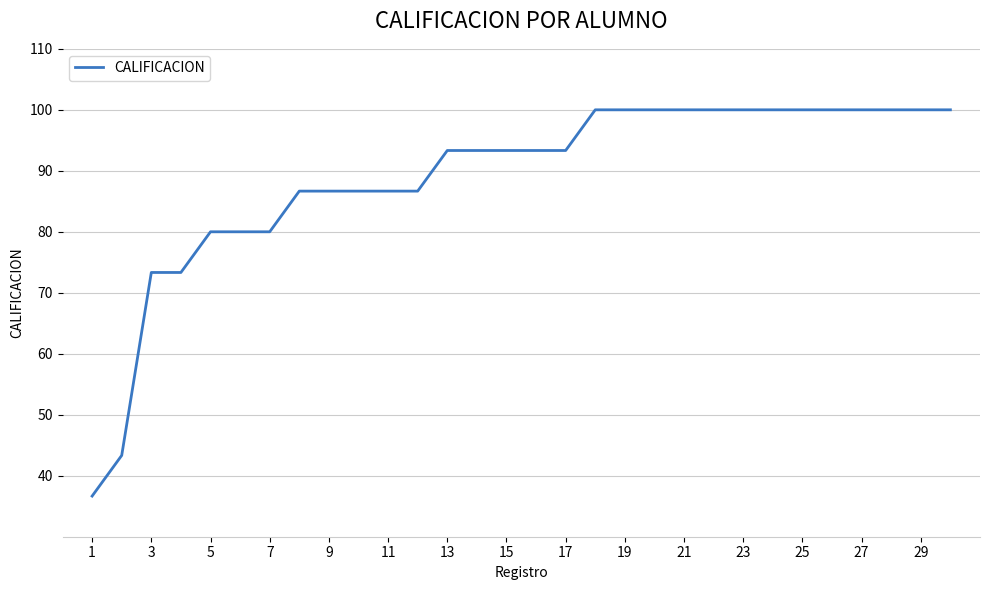

What is the smallest value displayed?

36.7